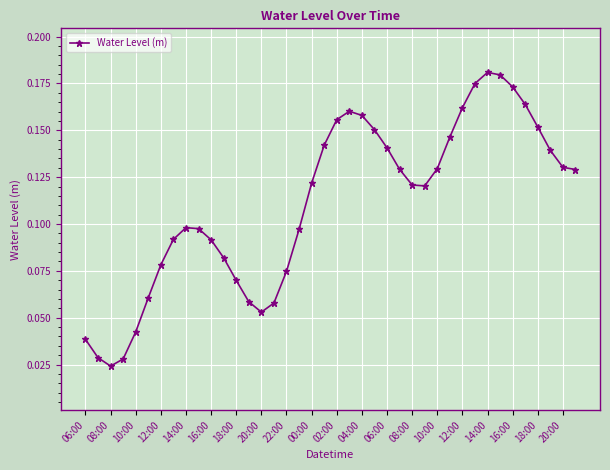

True or false: the data has more than 2 interior local peaks.

True